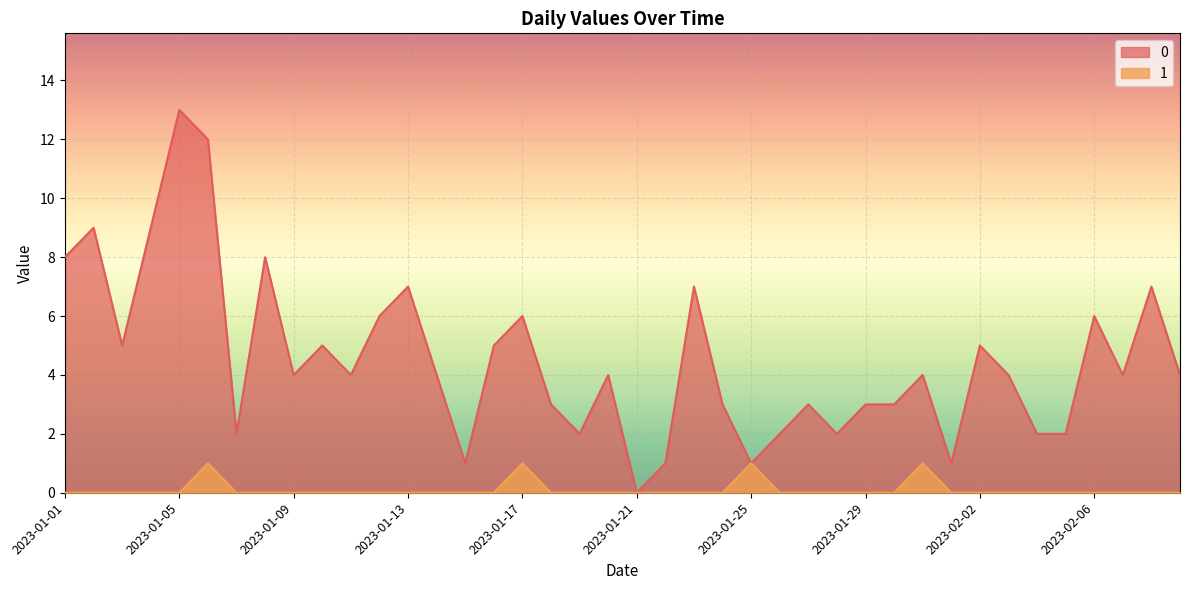

True or false: 0 has more than 0 interior local peaks.

True